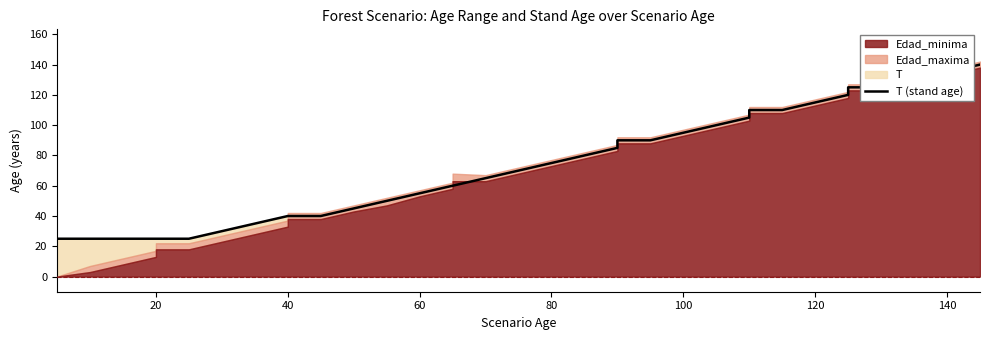

The chart shows a value of 42 at 20. True or false?

False